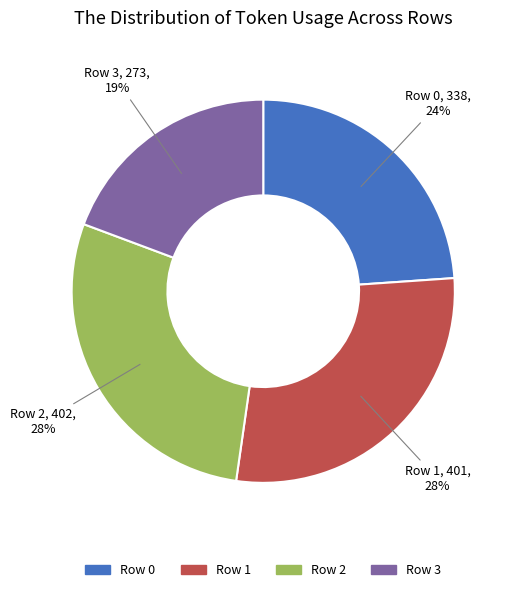

Is Row 3 the majority of the pie?

No